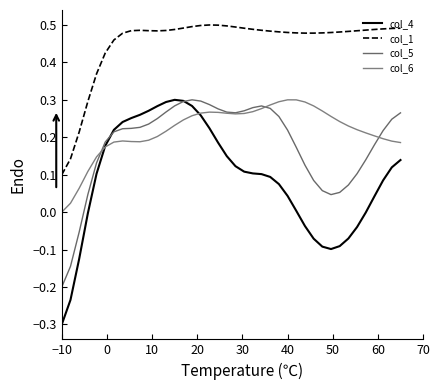

What is the label of the 10th point from the right?

30